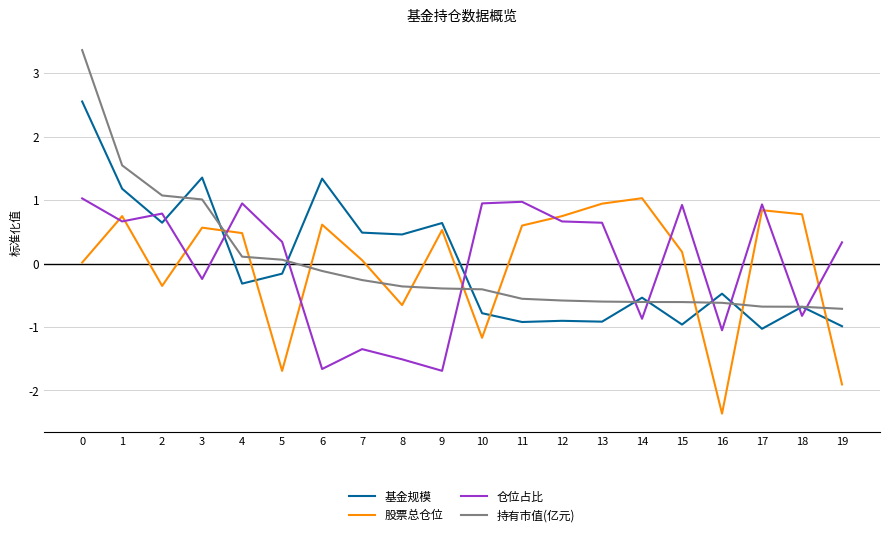

How many lines are shown in the chart?

4